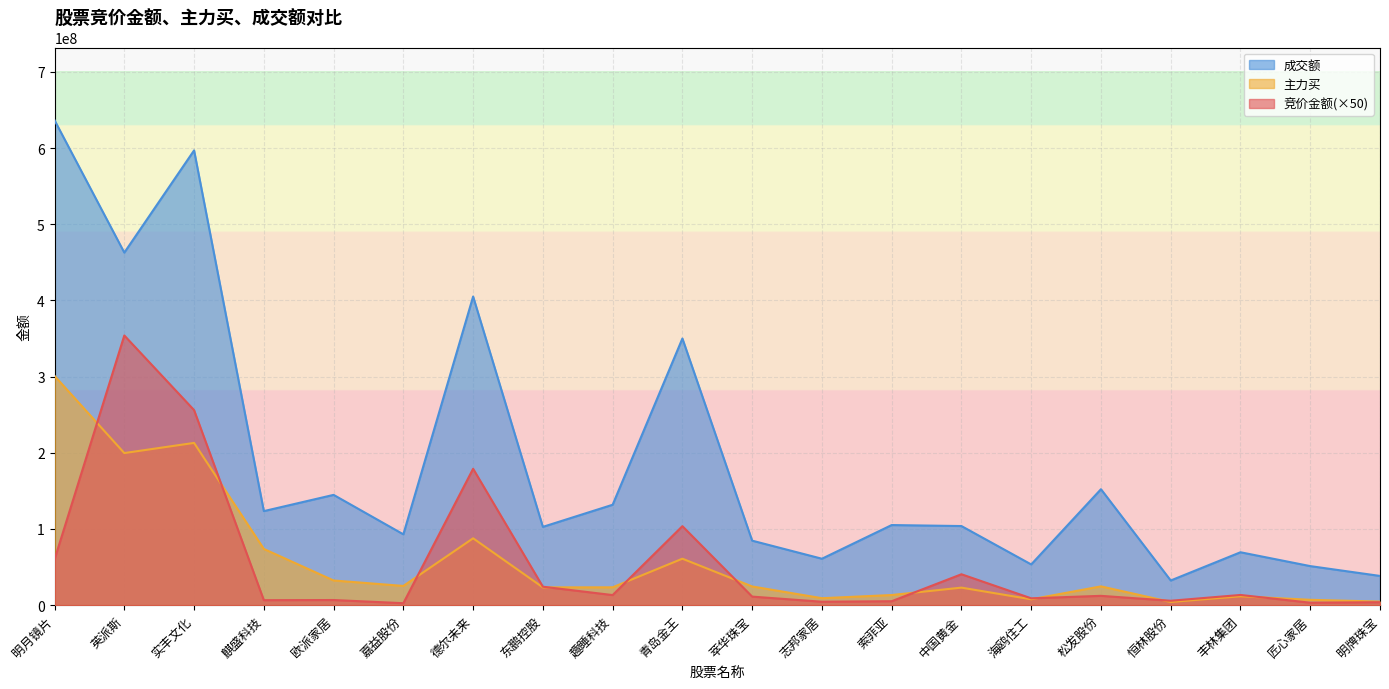

How many lines are shown in the chart?

3